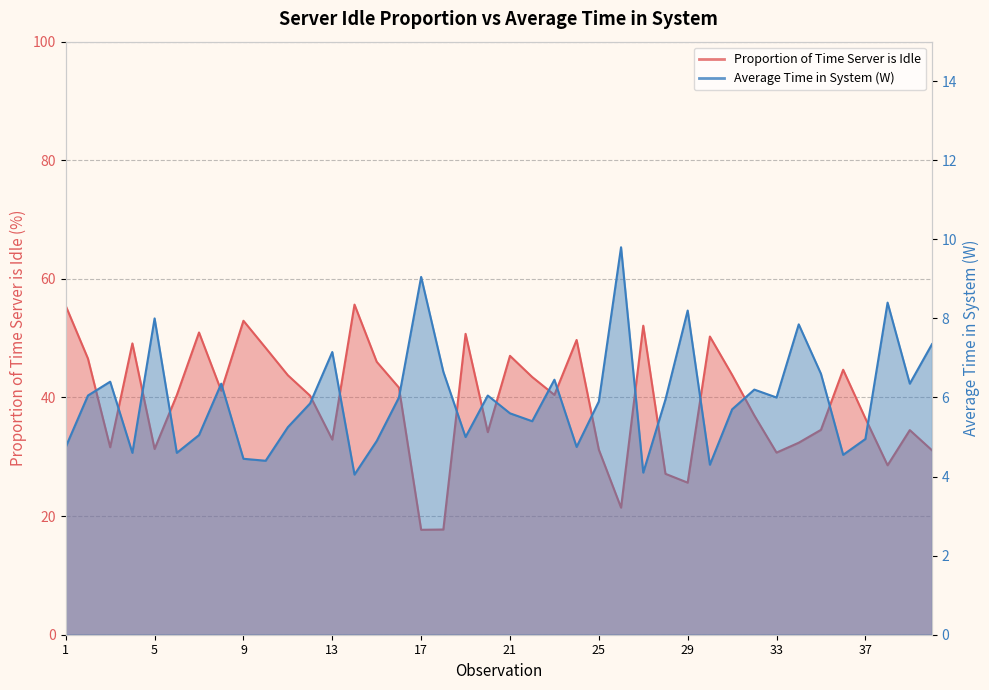

What is the value of the Average Time in System (W) point at the 31st from the left?

5.7